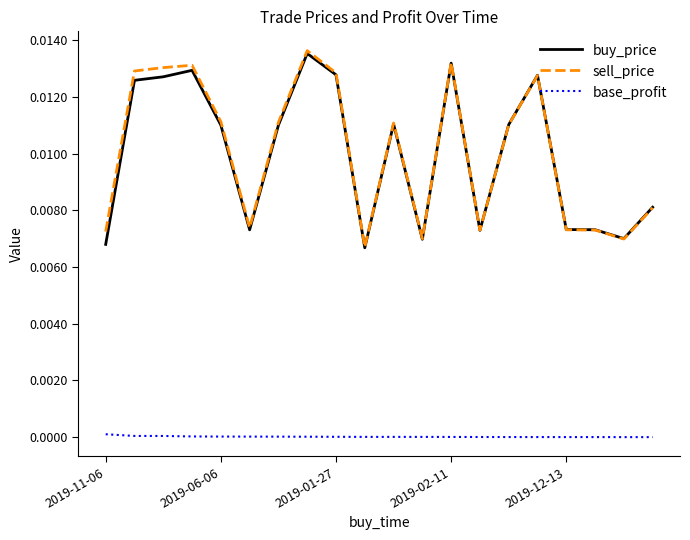

True or false: buy_price and base_profit cross at least once.

False